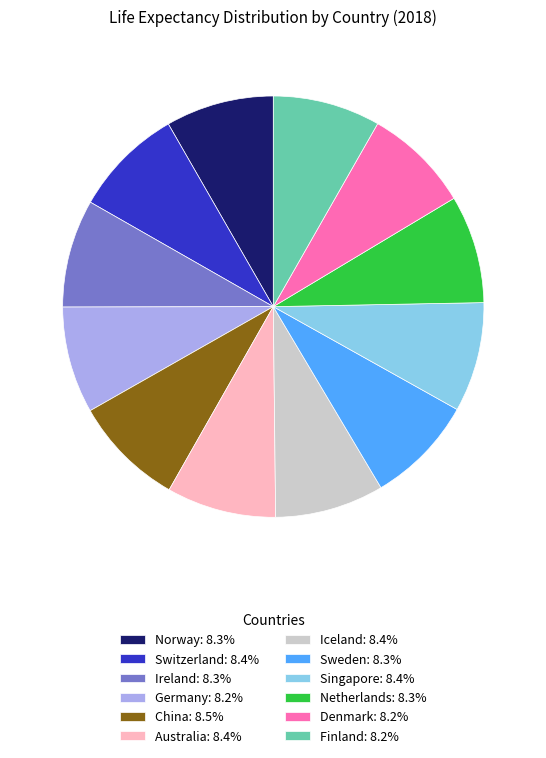

Combined, do Iceland and Singapore account for over 50%?

No